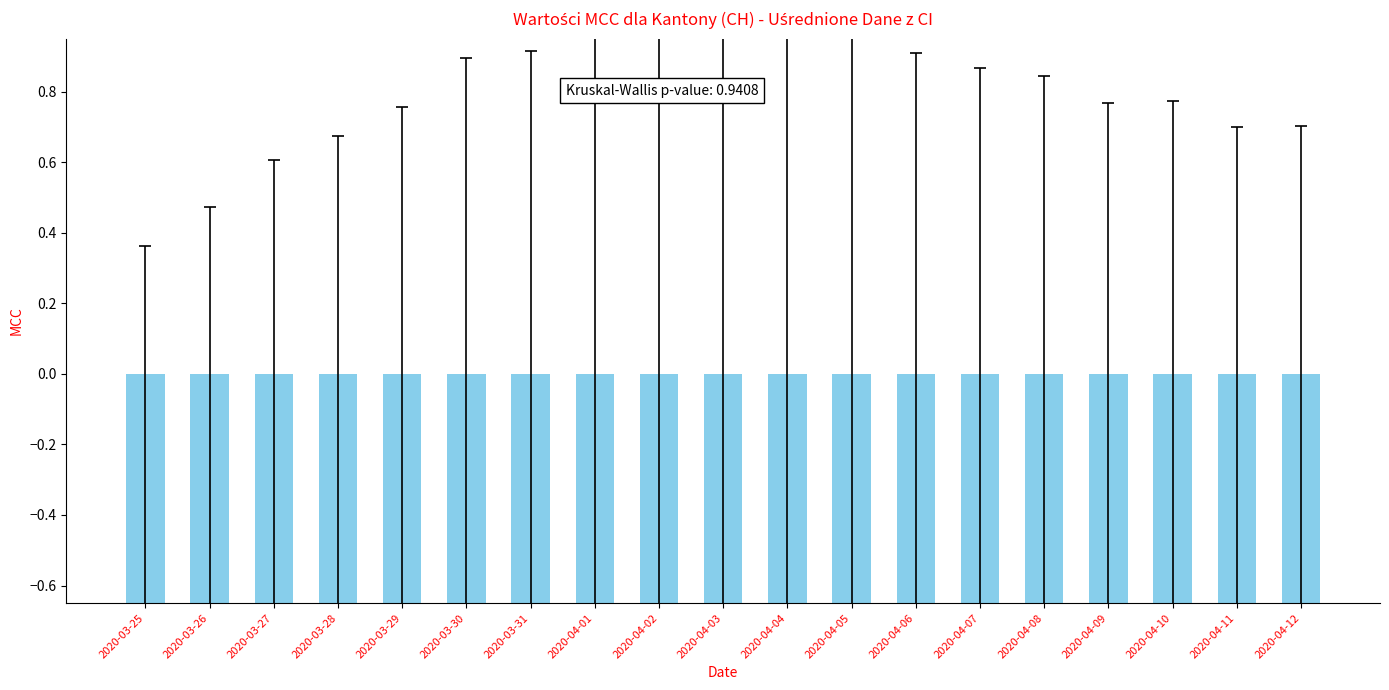

List the labels in order of value, largest first.

2020-04-02, 2020-04-01, 2020-04-03, 2020-04-04, 2020-03-31, 2020-04-05, 2020-03-30, 2020-04-06, 2020-04-07, 2020-04-08, 2020-03-29, 2020-04-10, 2020-04-09, 2020-03-28, 2020-04-11, 2020-04-12, 2020-03-27, 2020-03-26, 2020-03-25